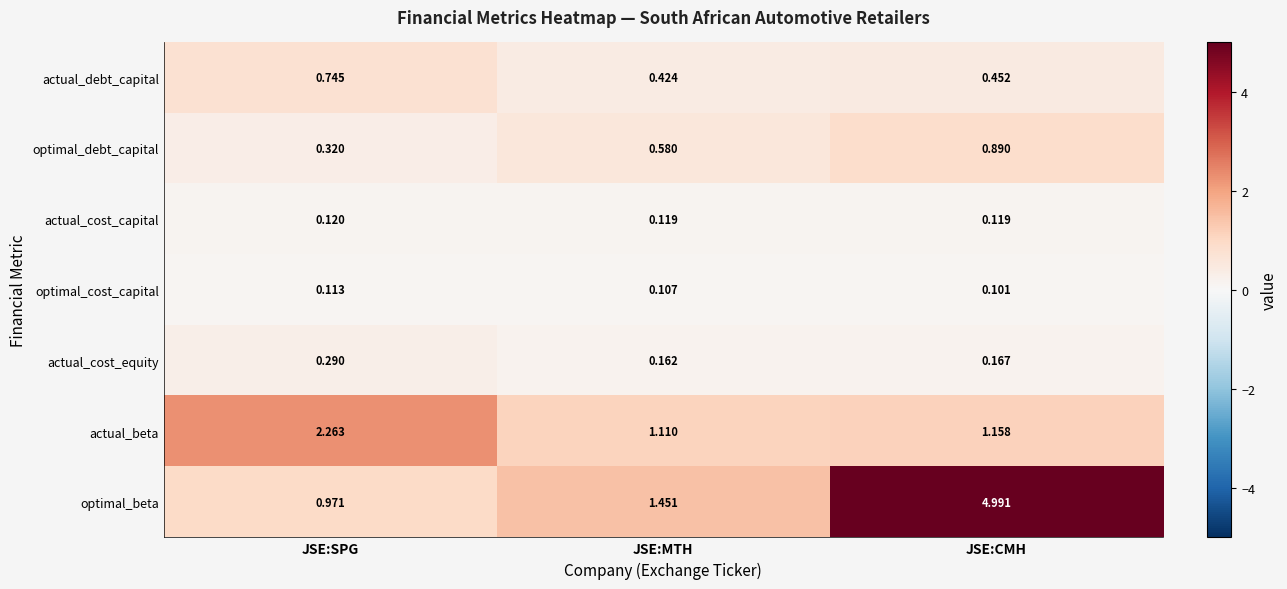

Which label corresponds to the smallest value in the chart?

JSE:CMH